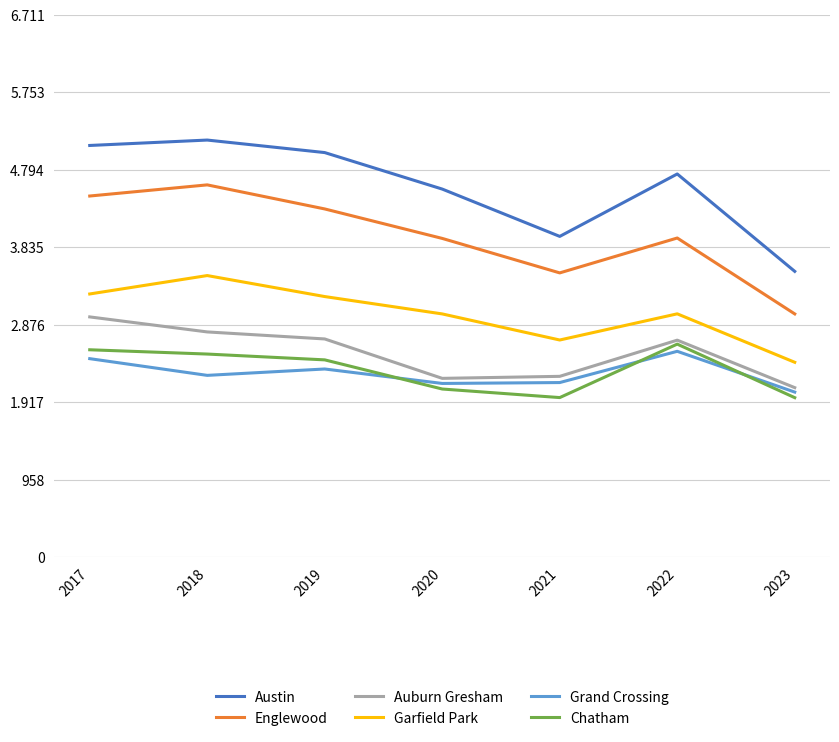

Does the chart display data point markers on the line(s)?

No